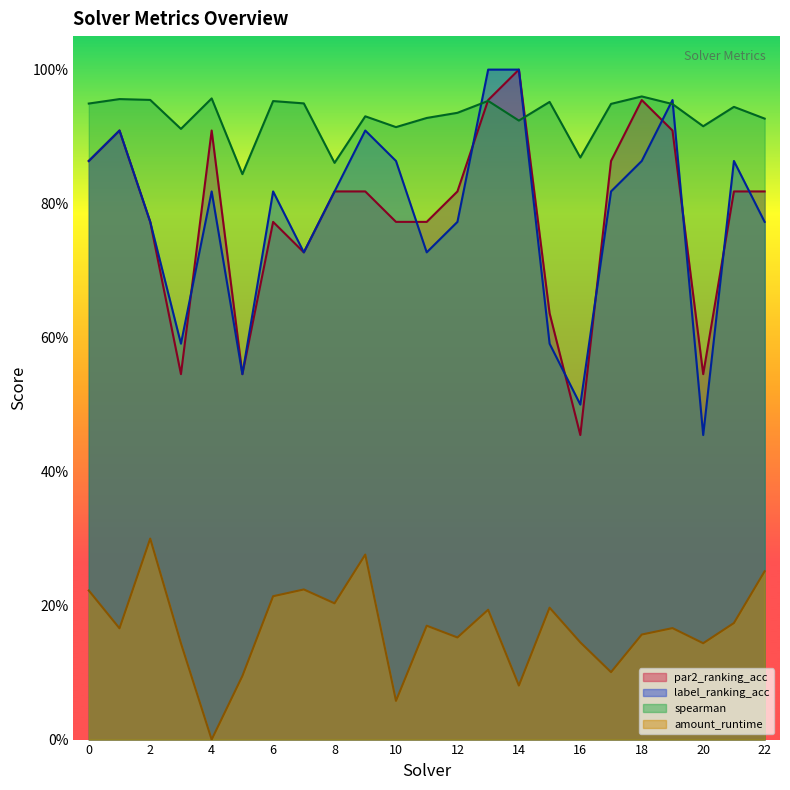

Reading left to right, transcribe all the data shown in this chart.

amount_runtime: 0=0.2	1=0.2	2=0.3	3=0.1	4=0.0	5=0.1	6=0.2	7=0.2	8=0.2	9=0.3	10=0.1	11=0.2	12=0.2	13=0.2	14=0.1	15=0.2	16=0.1	17=0.1	18=0.2	19=0.2	20=0.1	21=0.2	22=0.3
spearman: 0=0.9	1=1.0	2=1.0	3=0.9	4=1.0	5=0.8	6=1.0	7=0.9	8=0.9	9=0.9	10=0.9	11=0.9	12=0.9	13=1.0	14=0.9	15=1.0	16=0.9	17=0.9	18=1.0	19=0.9	20=0.9	21=0.9	22=0.9
label_ranking_acc: 0=0.9	1=0.9	2=0.8	3=0.6	4=0.8	5=0.5	6=0.8	7=0.7	8=0.8	9=0.9	10=0.9	11=0.7	12=0.8	13=1.0	14=1.0	15=0.6	16=0.5	17=0.8	18=0.9	19=1.0	20=0.5	21=0.9	22=0.8
par2_ranking_acc: 0=0.9	1=0.9	2=0.8	3=0.5	4=0.9	5=0.5	6=0.8	7=0.7	8=0.8	9=0.8	10=0.8	11=0.8	12=0.8	13=1.0	14=1.0	15=0.6	16=0.5	17=0.9	18=1.0	19=0.9	20=0.5	21=0.8	22=0.8